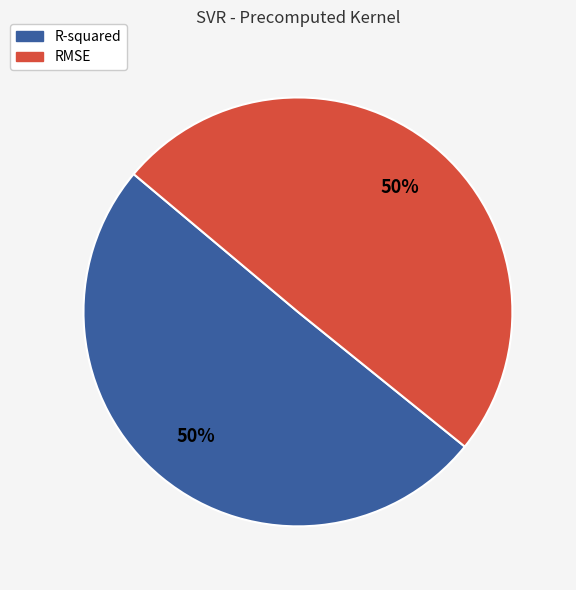

The RMSE slice represents 50% of the pie. True or false?

True